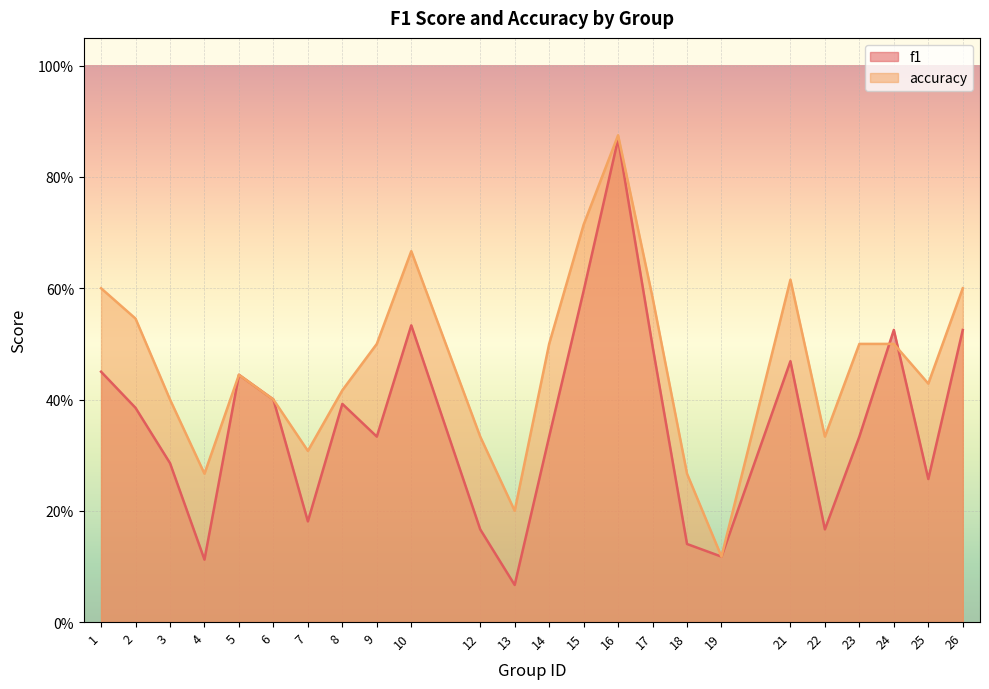

Reading left to right, what are all the values shown in this chart?

f1: 0.5	0.4	0.3	0.1	0.4	0.4	0.2	0.4	0.3	0.5	0.2	0.1	0.3	0.6	0.9	0.5	0.1	0.1	0.5	0.2	0.3	0.5	0.3	0.5
accuracy: 0.6	0.5	0.4	0.3	0.4	0.4	0.3	0.4	0.5	0.7	0.3	0.2	0.5	0.7	0.9	0.6	0.3	0.1	0.6	0.3	0.5	0.5	0.4	0.6